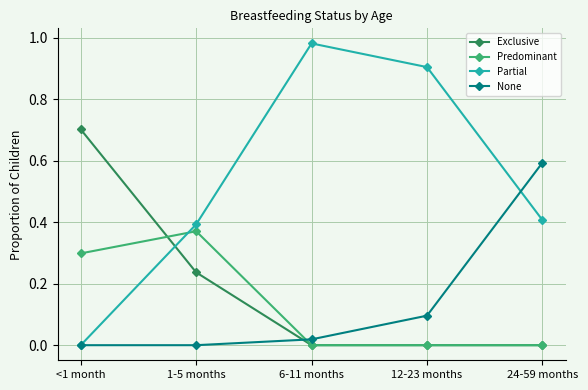

Between which two adjacent categories do Exclusive and None first intersect?

1-5 months and 6-11 months